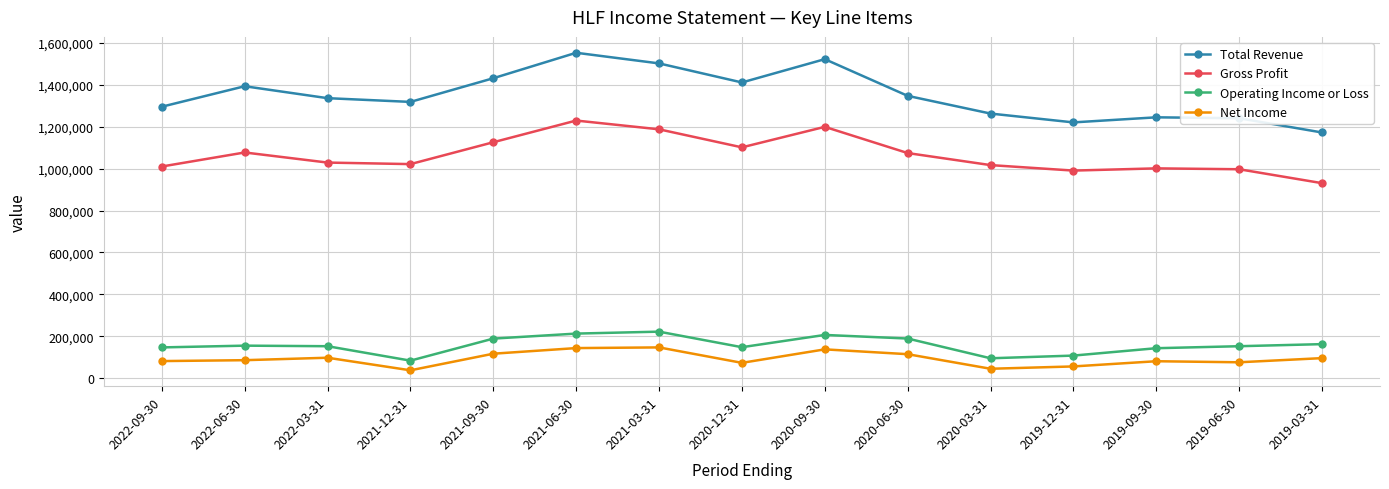

True or false: Total Revenue and Net Income intersect in this chart.

False